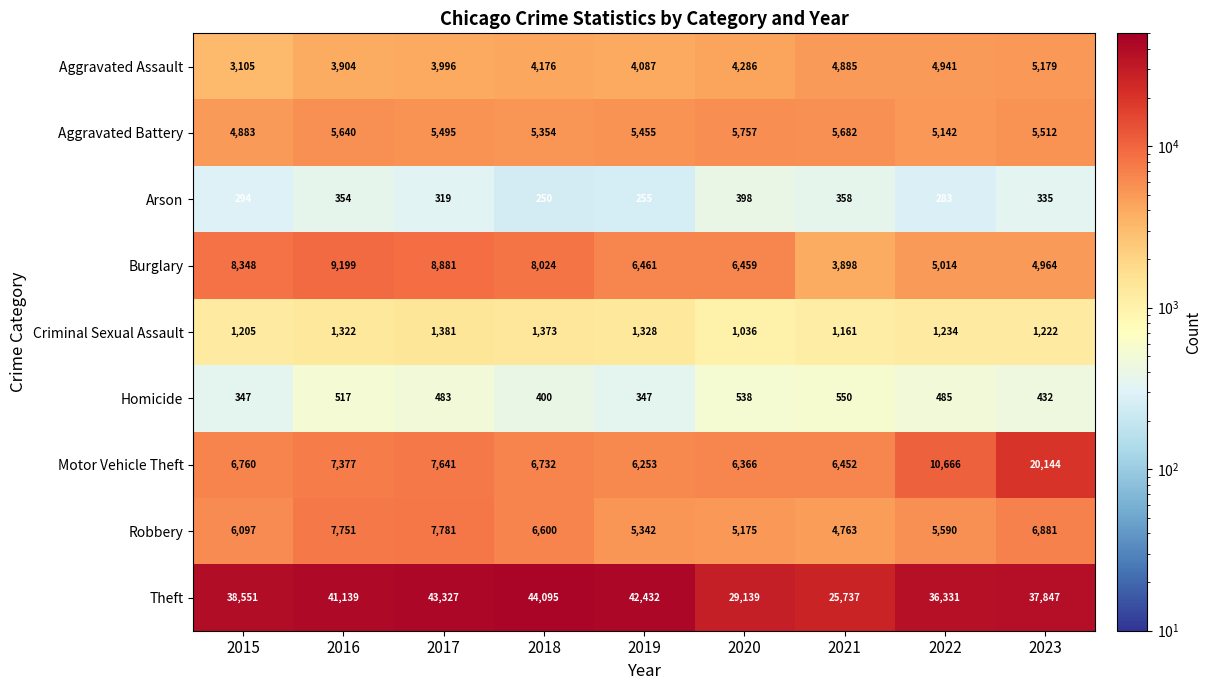

Rank the series by their maximum value, from highest to lowest.

Theft, Motor Vehicle Theft, Burglary, Robbery, Aggravated Battery, Aggravated Assault, Criminal Sexual Assault, Homicide, Arson